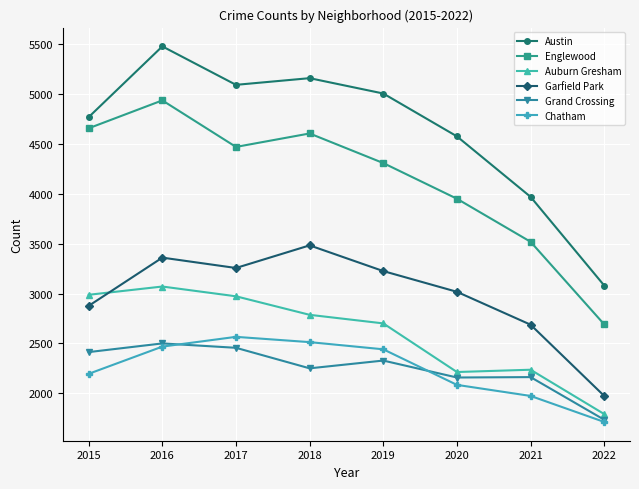

At which label does Chatham reach its peak?

2017